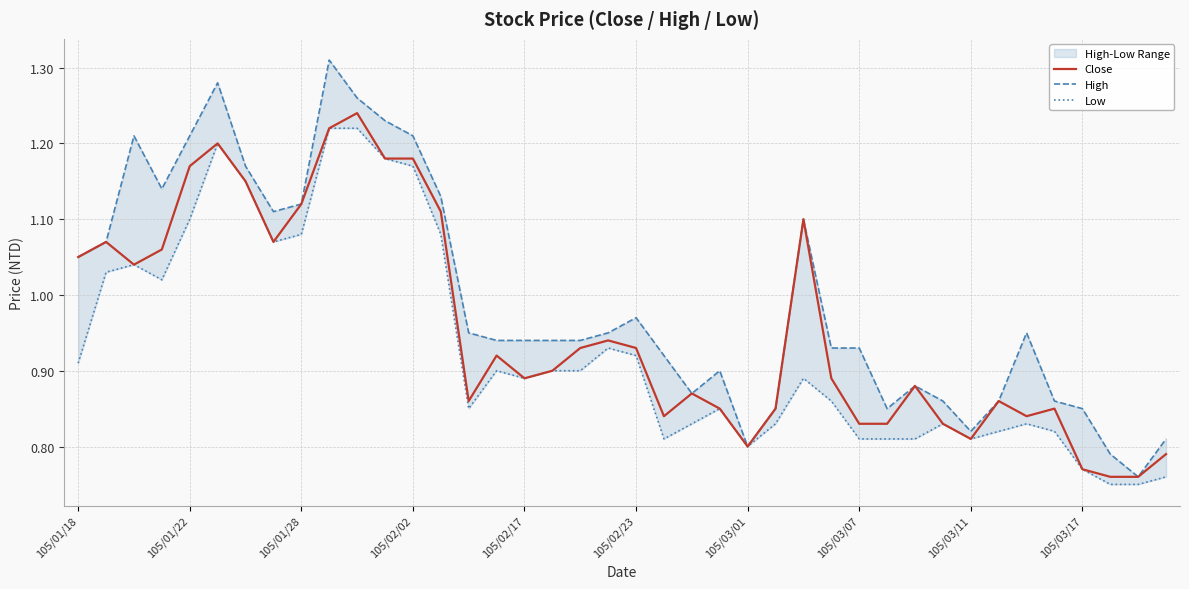

What is the average value of the Low series?

0.9